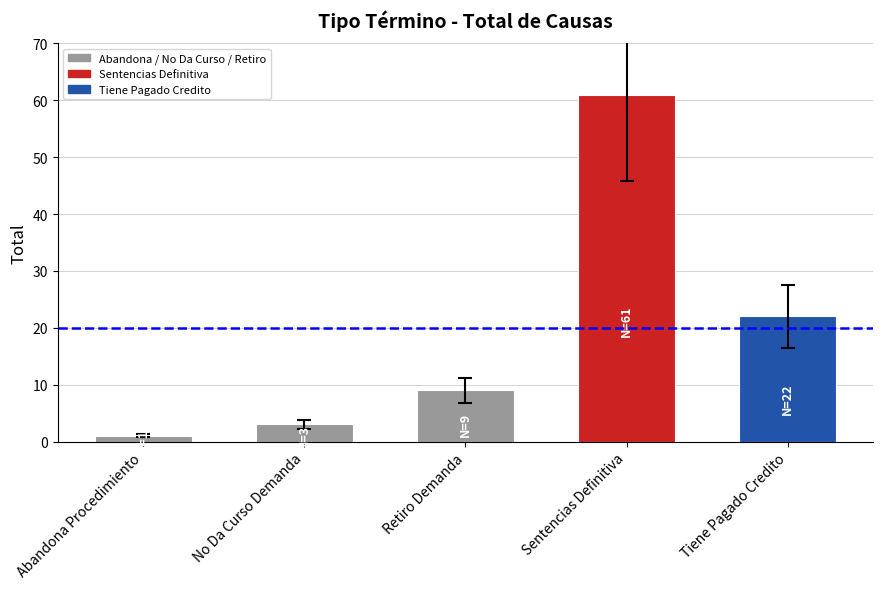

Reading left to right, what are all the values shown in this chart?

Abandona Procedimiento=1	No Da Curso Demanda=3	Retiro Demanda=9	Sentencias Definitiva=61	Tiene Pagado Credito=22